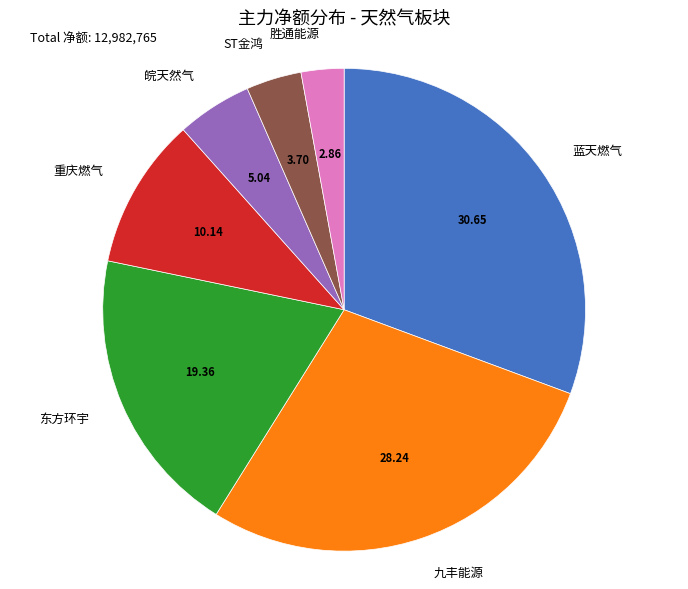

Approximately how many times larger is the value at 九丰能源 compared to 皖天然气?

5.6